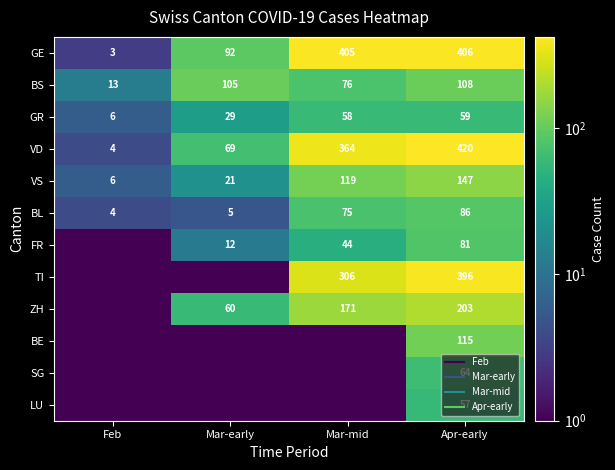

What is the sum of the VS values at Mar-mid and Feb?

125.0